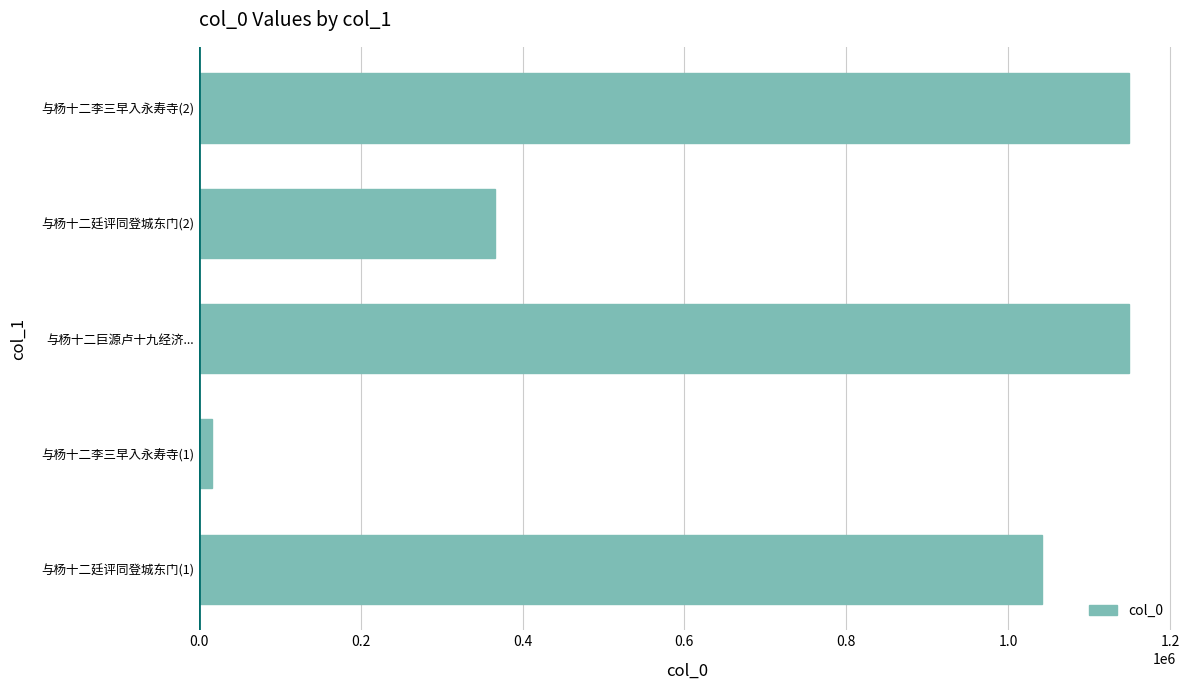

What is the approximate value at 与杨十二巨源卢十九经济..., to the nearest 100?

1149500